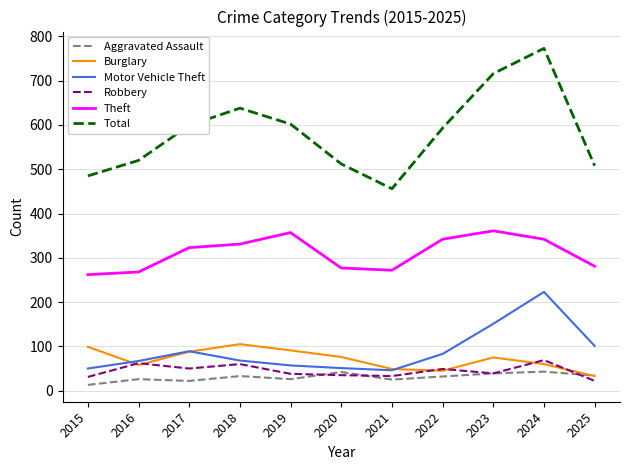

Is the value of Total at 2019 greater than the value of Aggravated Assault at 2022?

Yes